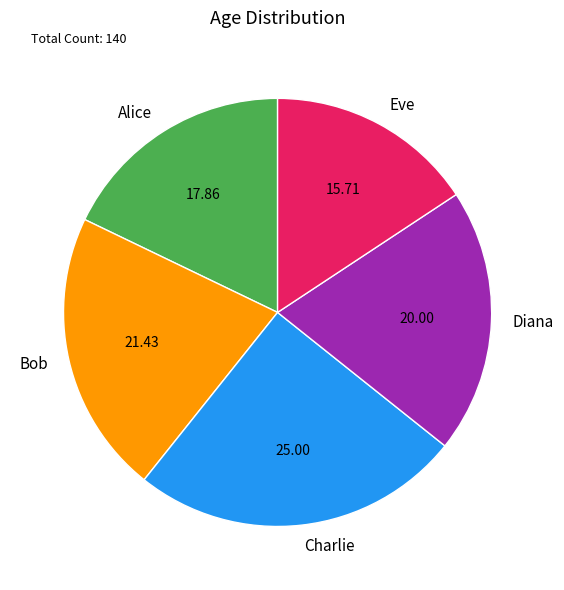

Which has a higher value, Bob or Diana?

Bob